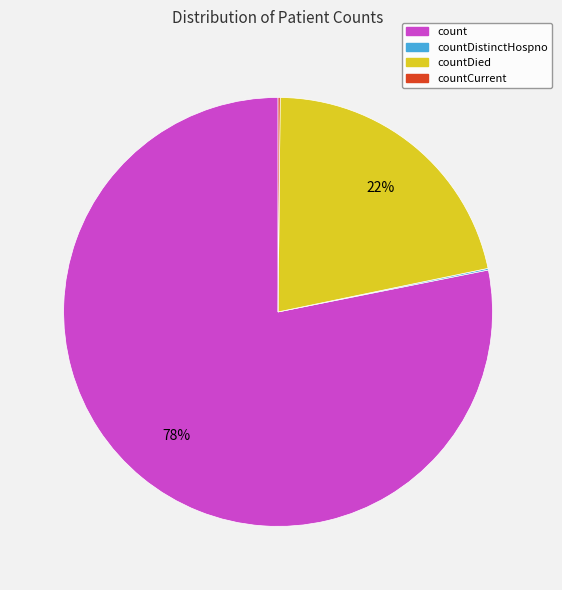

To the nearest percent, what is the average slice percentage?

25%